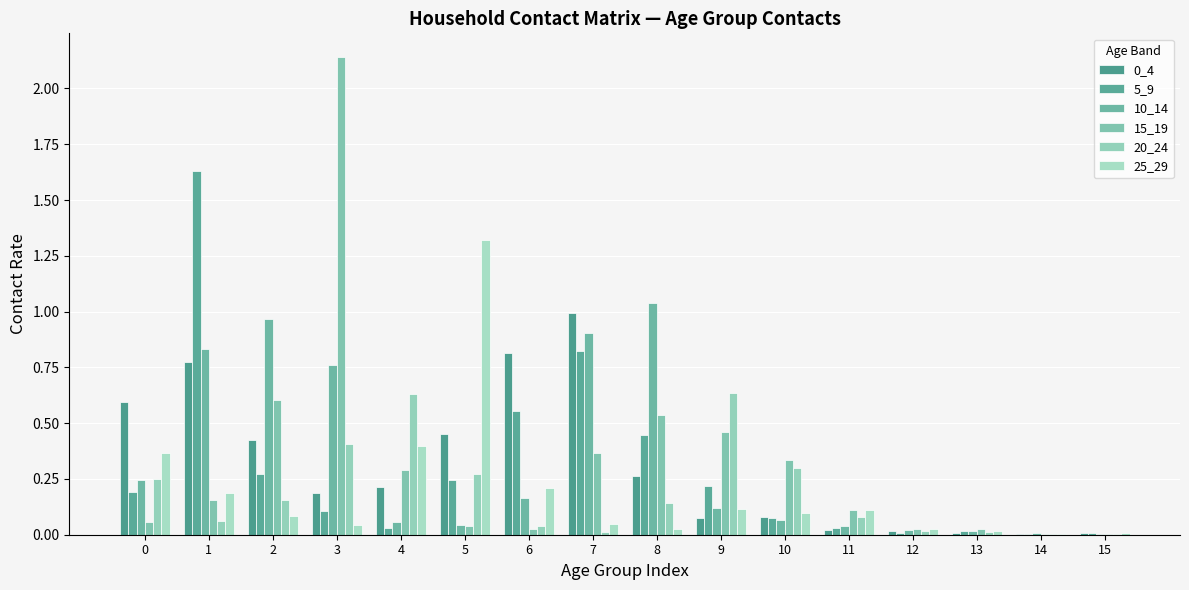

What is the value of the 15_19 bar at the 9th from the left?

0.5